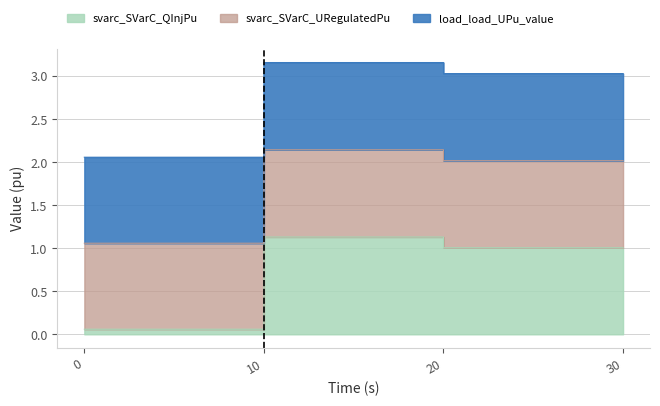

What are all the series names shown in the legend?

svarc_SVarC_QInjPu, svarc_SVarC_URegulatedPu, load_load_UPu_value